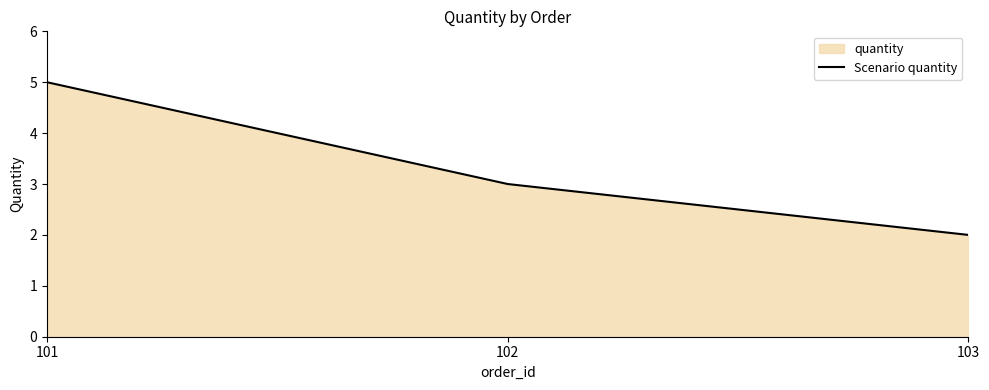

Does the chart have visible grid lines?

No